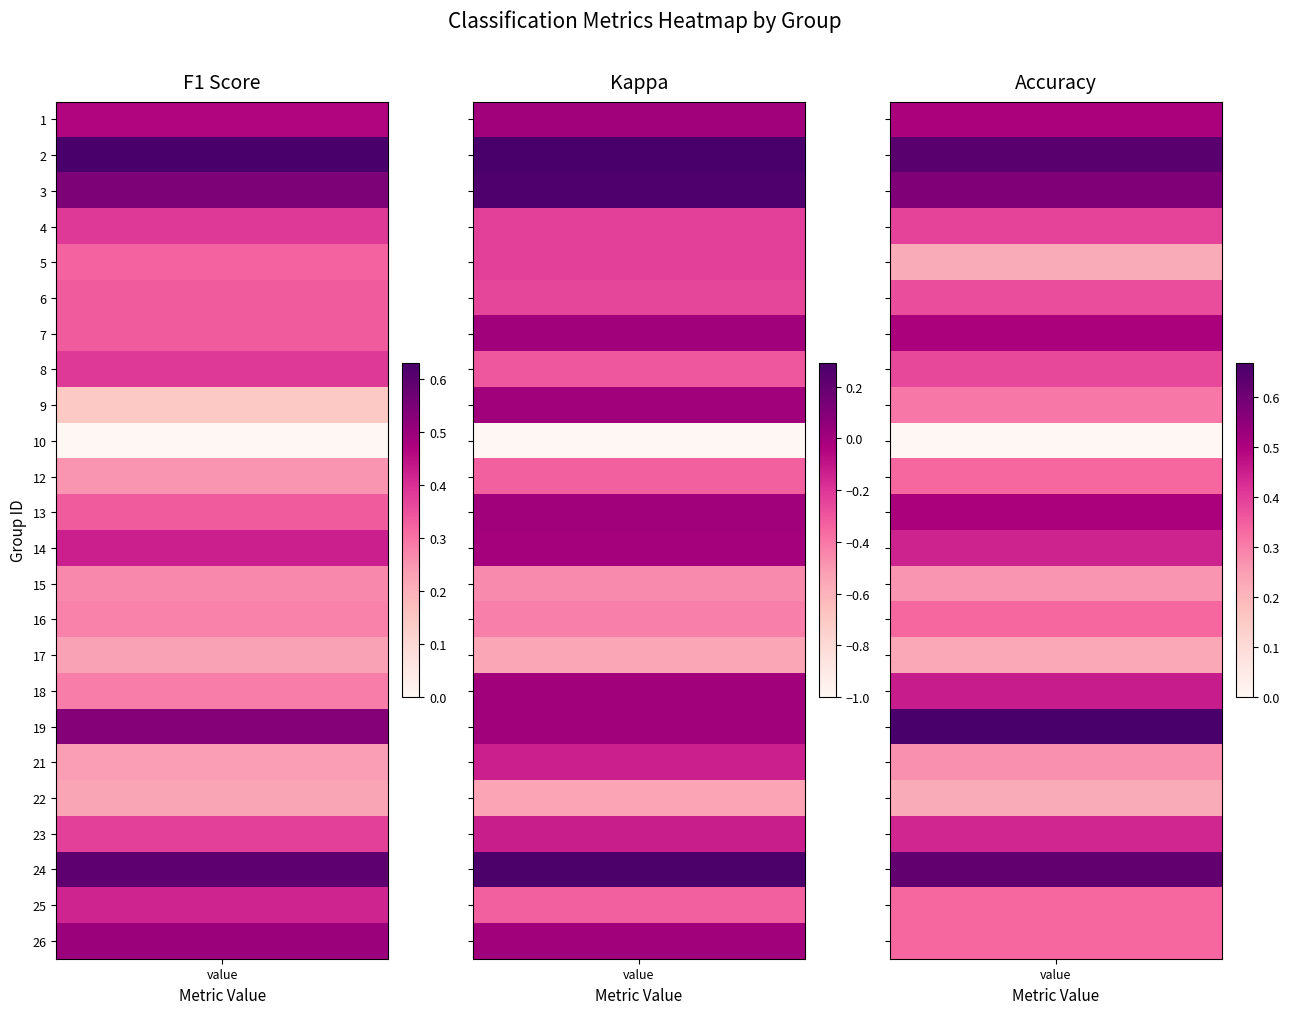

Reading left to right, list all the values displayed in this chart.

f1: 0.5	0.6	0.5	0.4	0.3	0.3	0.3	0.4	0.1	0.0	0.2	0.3	0.4	0.3	0.3	0.2	0.3	0.5	0.2	0.2	0.4	0.6	0.4	0.5
kappa: 0.0	0.3	0.3	-0.2	-0.2	-0.2	0.0	-0.3	0.0	-1.0	-0.3	0.0	-0.0	-0.5	-0.4	-0.5	0.0	0.0	-0.1	-0.5	-0.1	0.3	-0.3	0.0
accuracy: 0.5	0.6	0.6	0.4	0.2	0.4	0.5	0.4	0.3	0.0	0.3	0.5	0.4	0.3	0.3	0.2	0.5	0.7	0.3	0.2	0.4	0.6	0.3	0.3